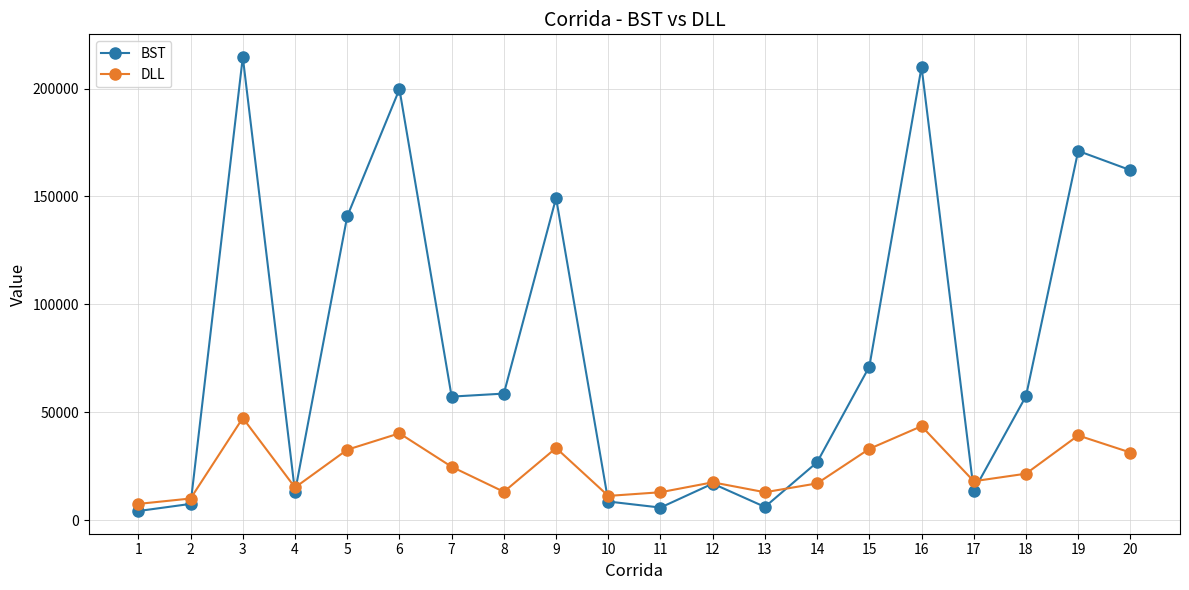

Which series has the largest range (max minus min)?

BST